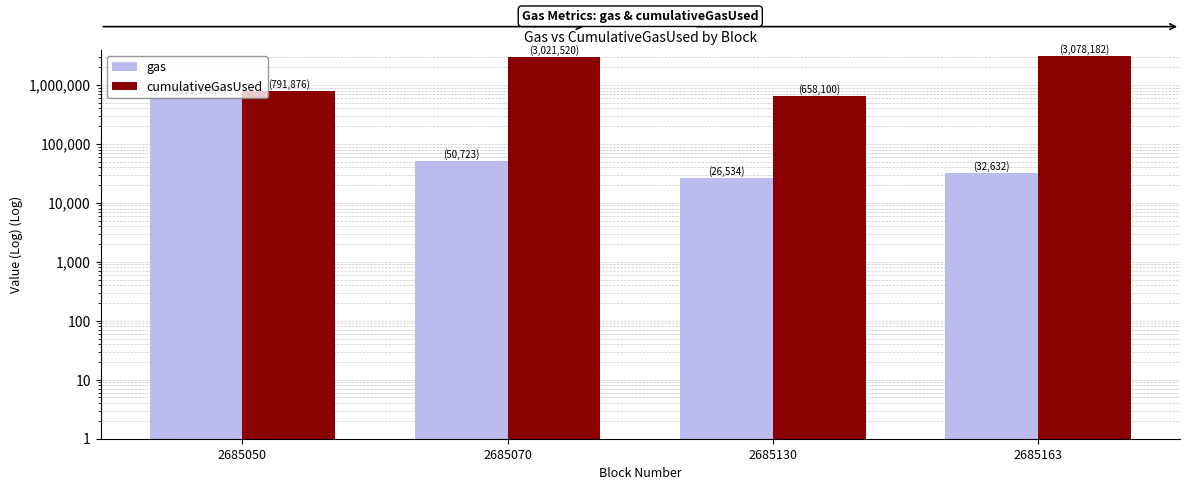

How many data points in gas are above 50723?

1